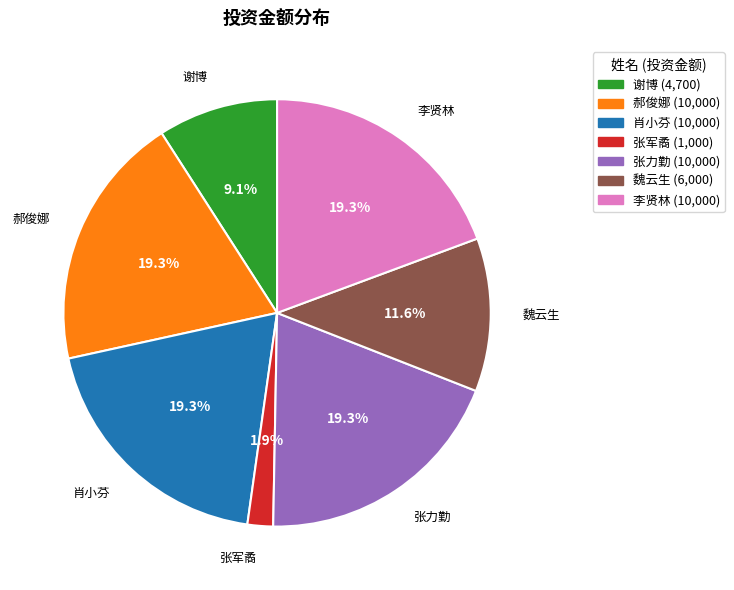

Between 张军矞 and 郝俊娜, which is larger?

郝俊娜